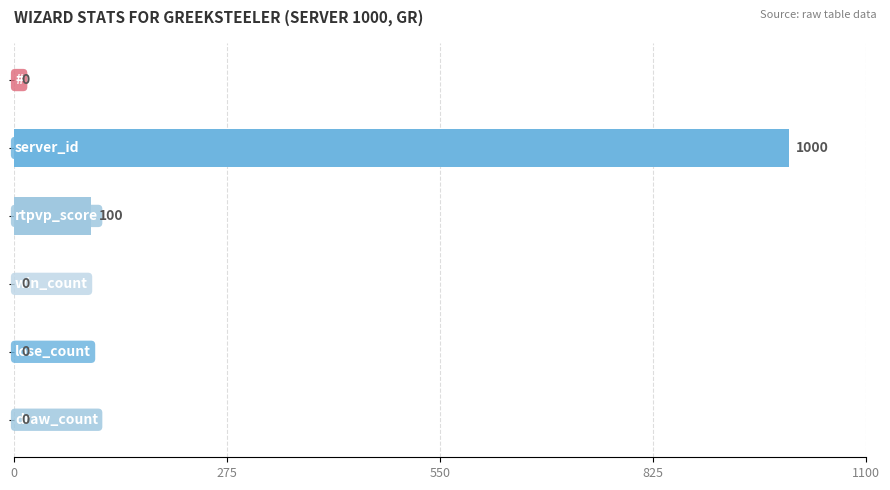

How many values are between 0 and 100?

5